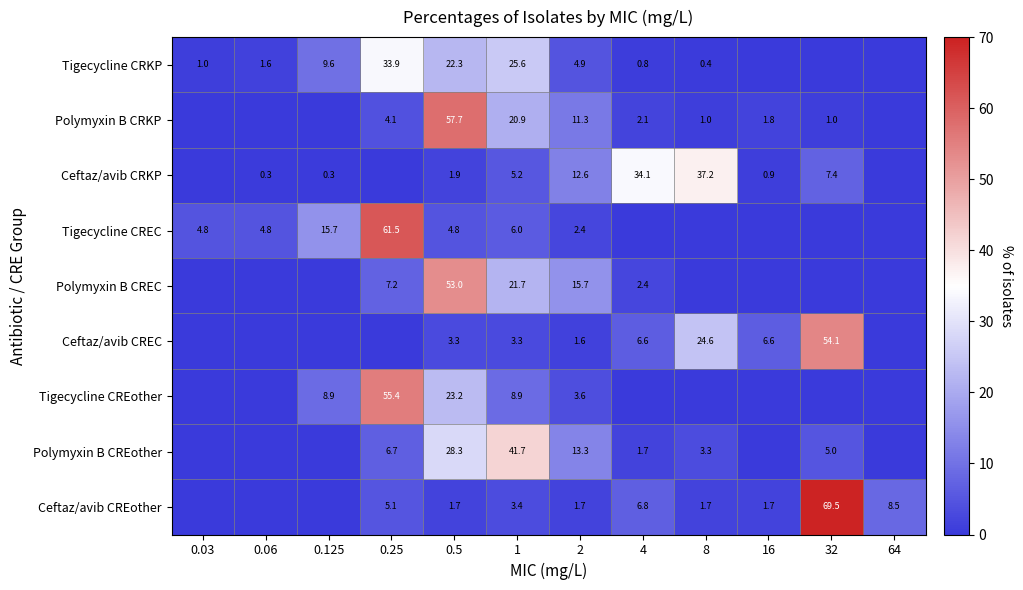

At how many categories does at least one series exceed 58?

2